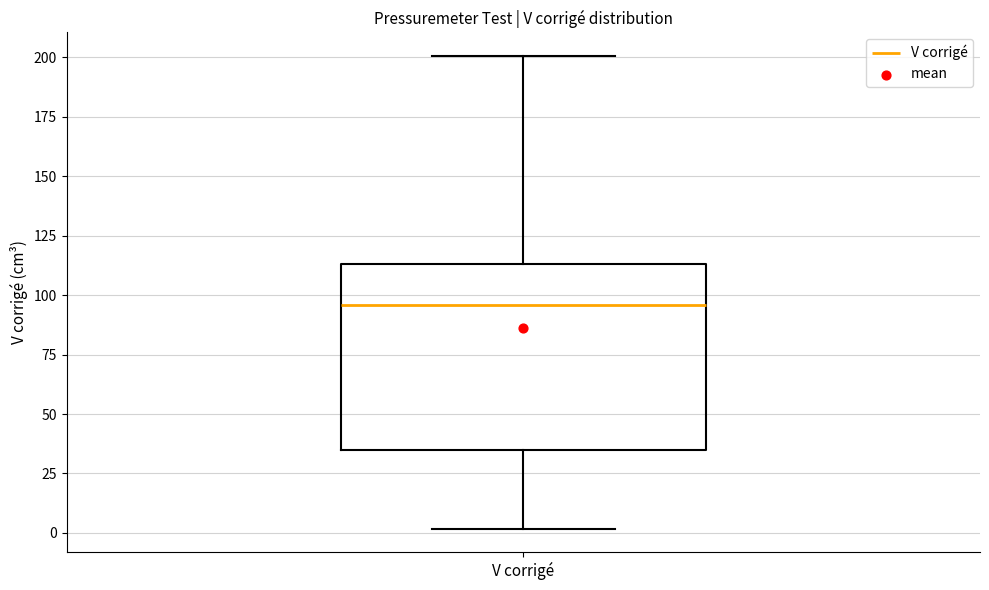

Read this box plot against the y-axis: the position of the median line, the range covered by the box, and the ends of both whiskers. The values are not printed on the chart, so give them approximately, as read against the axis.

median 95, box 35 to 115, whiskers 0 to 200